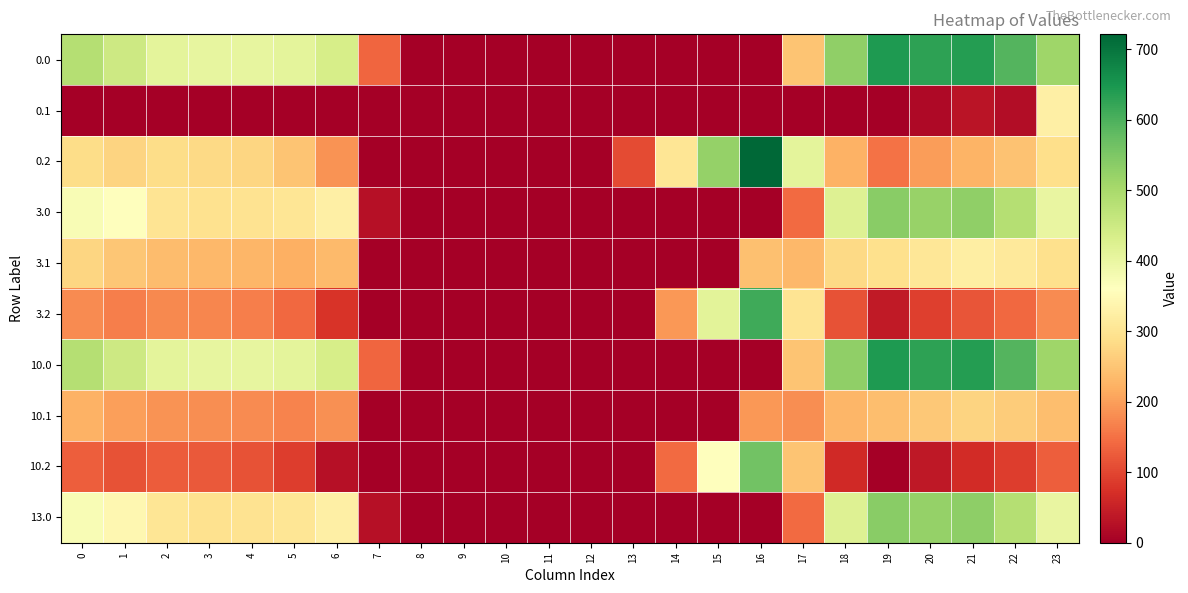

At 15, list the series in order from smallest to largest.

0.0, 0.1, 3.0, 3.1, 10.0, 10.1, 13.0, 10.2, 3.2, 0.2